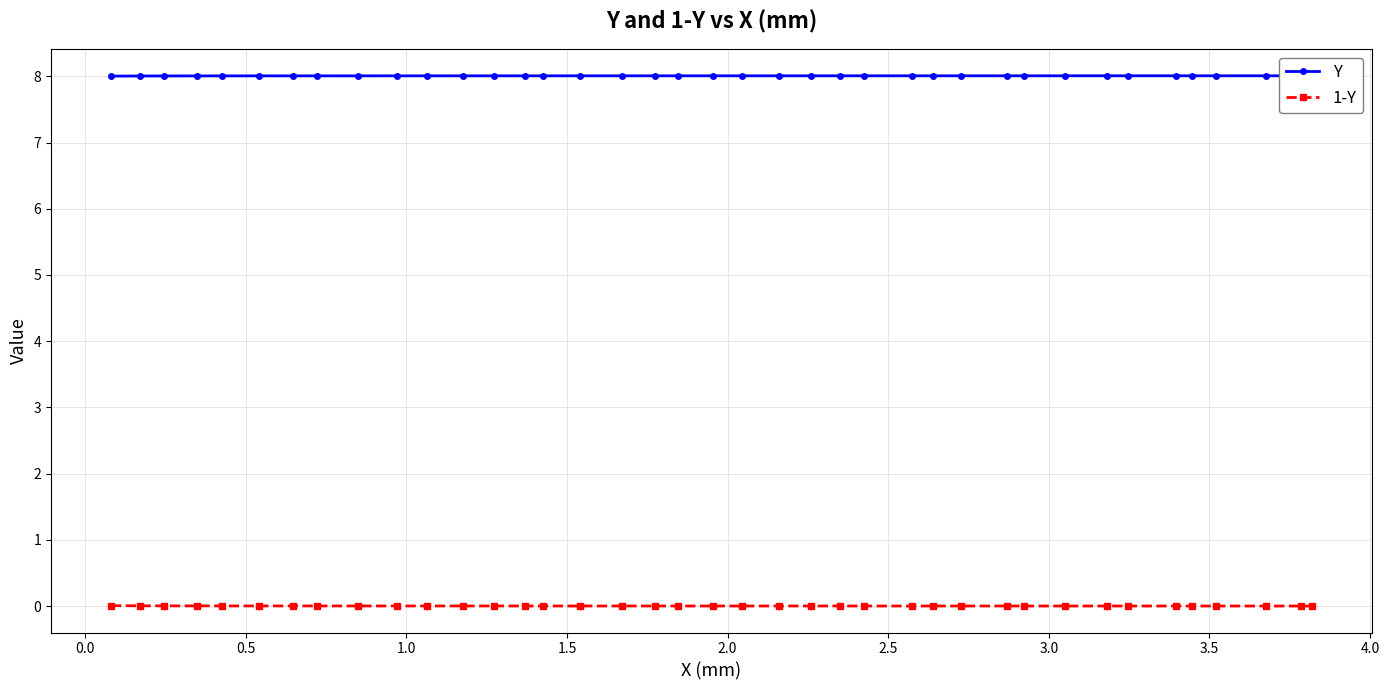

List the series in order of their overall mean, lowest first.

1-Y, Y